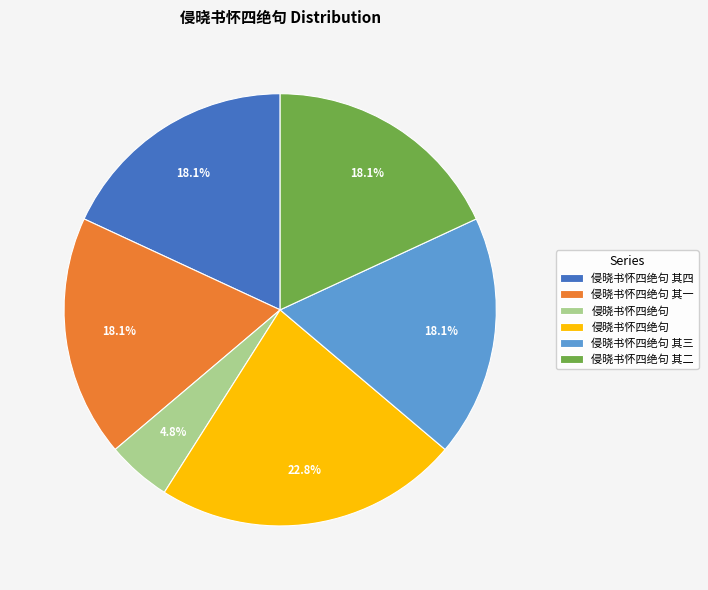

Is there a majority slice in this chart?

No